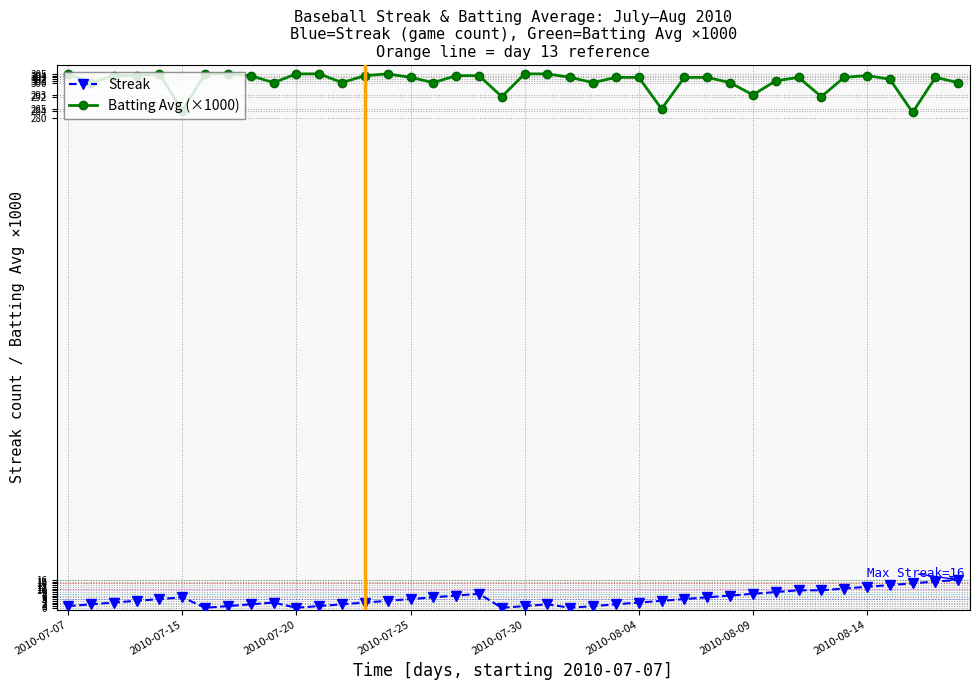

True or false: Batting Avg (×1000) and Streak cross at least once.

False